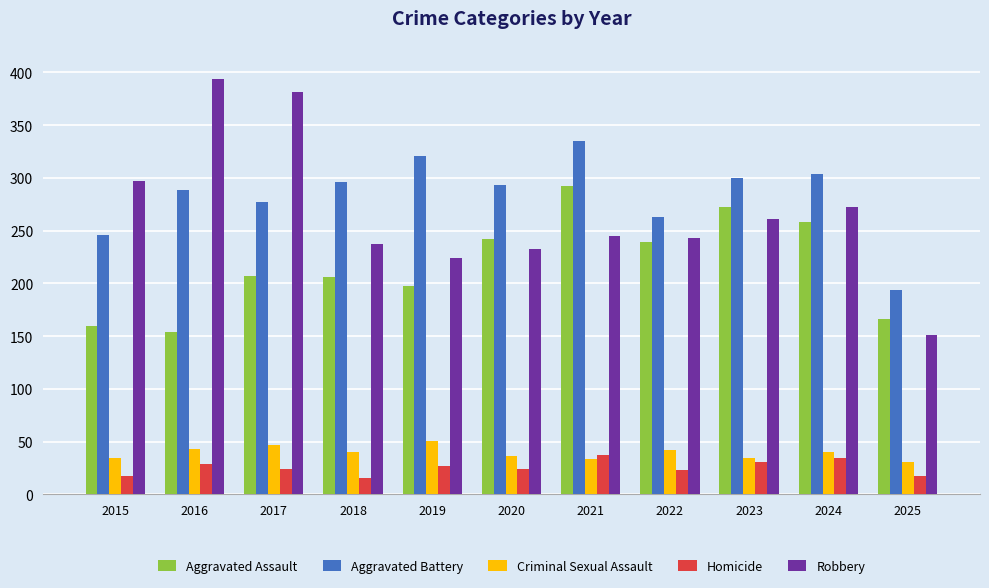

How many bars are there in each group?

5